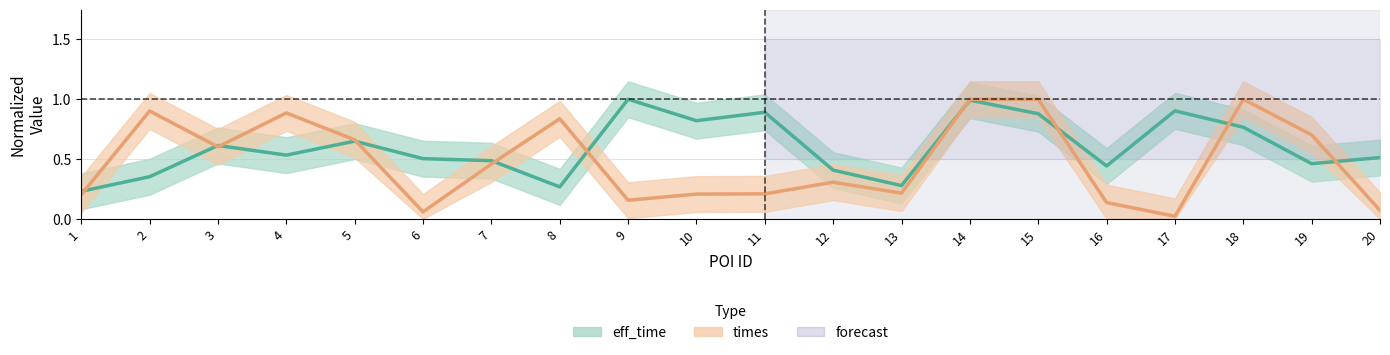

Reading left to right, what are all the values shown in this chart?

eff_time: 1=0.2	2=0.4	3=0.6	4=0.5	5=0.6	6=0.5	7=0.5	8=0.3	9=1.0	10=0.8	11=0.9	12=0.4	13=0.3	14=1.0	15=0.9	16=0.4	17=0.9	18=0.8	19=0.5	20=0.5
times: 1=0.2	2=0.9	3=0.6	4=0.9	5=0.7	6=0.1	7=0.5	8=0.8	9=0.2	10=0.2	11=0.2	12=0.3	13=0.2	14=1.0	15=1.0	16=0.1	17=0.0	18=1.0	19=0.7	20=0.1